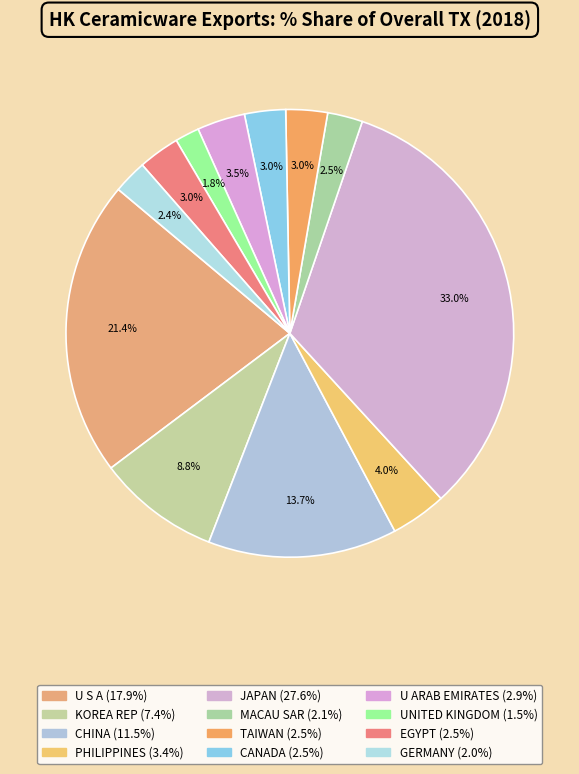

To the nearest percent, what is the average slice percentage?

8%